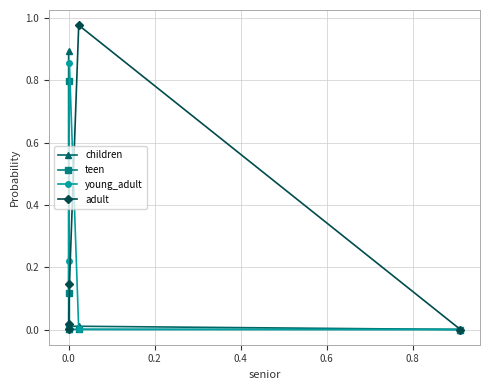

True or false: adult has more than 2 interior local peaks.

False